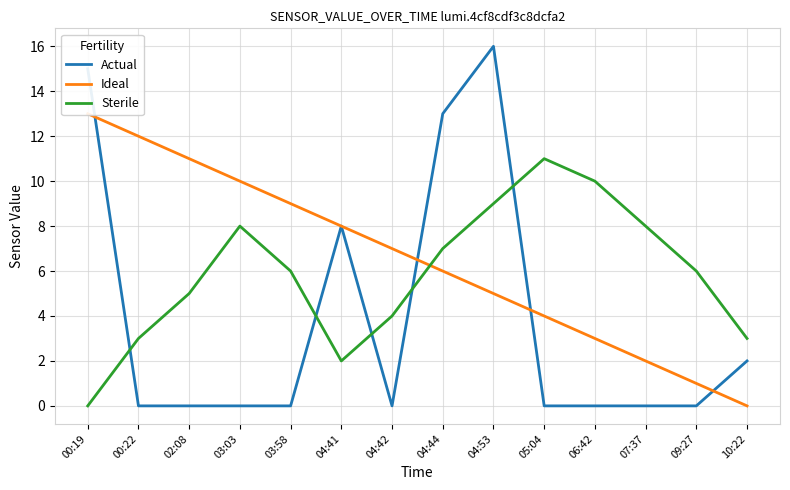

After their last crossing, which series has the higher values: Ideal or Sterile?

Sterile